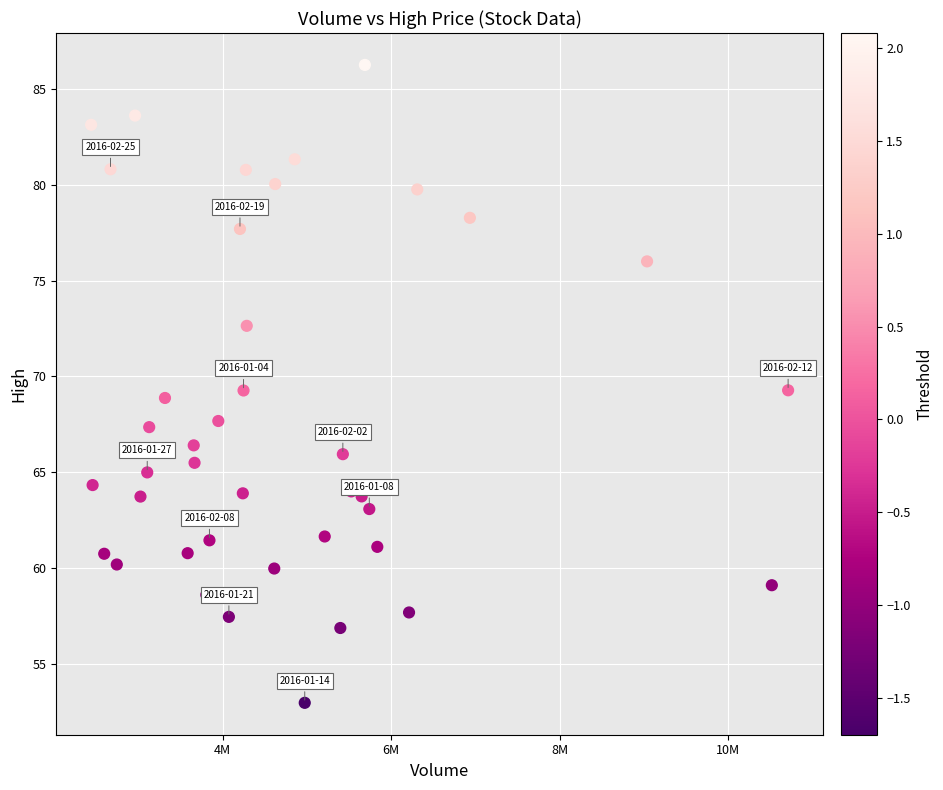

How many points are shown in the scatter plot?

40